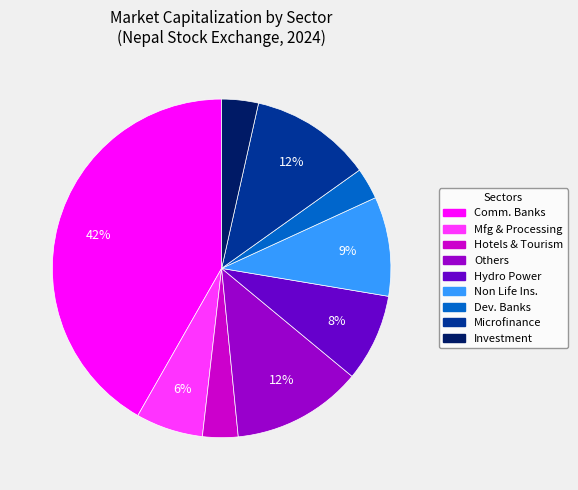

To the nearest percent, what is the average slice percentage?

11%